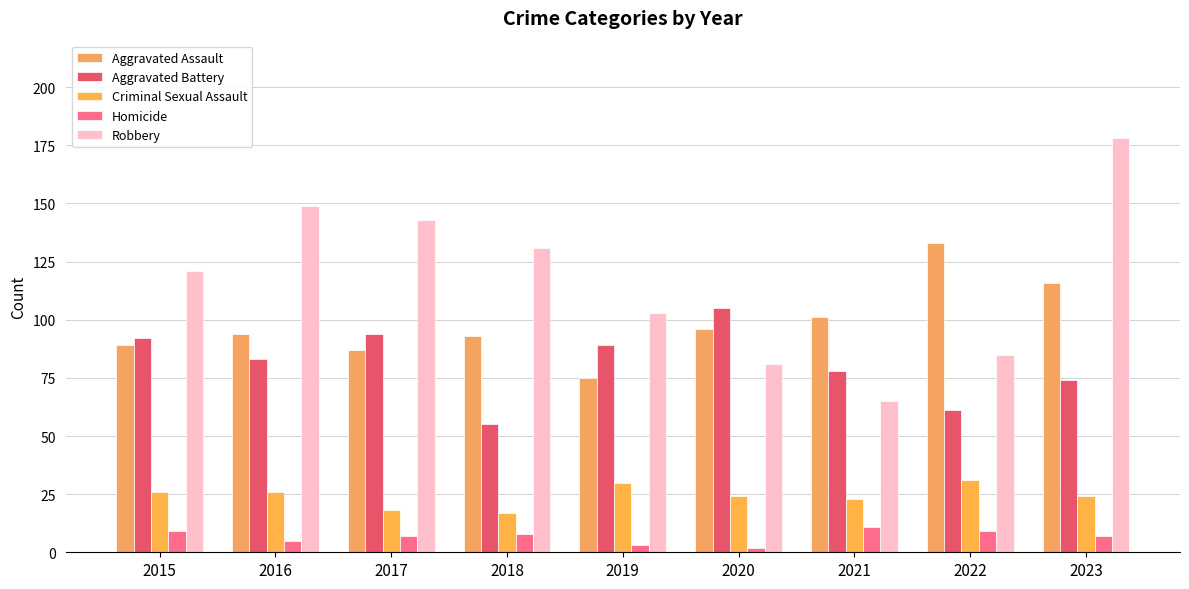

How many groups of bars are there?

9